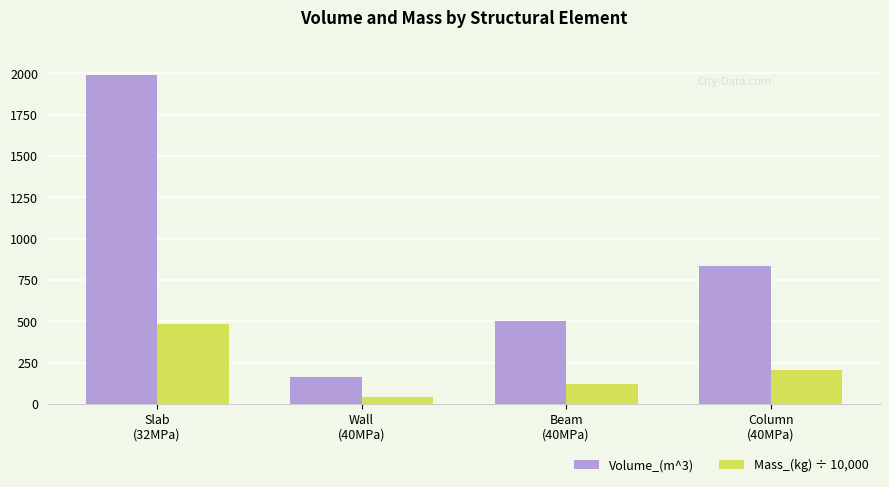

What is the average value of the Volume_(m^3) series?

871.6